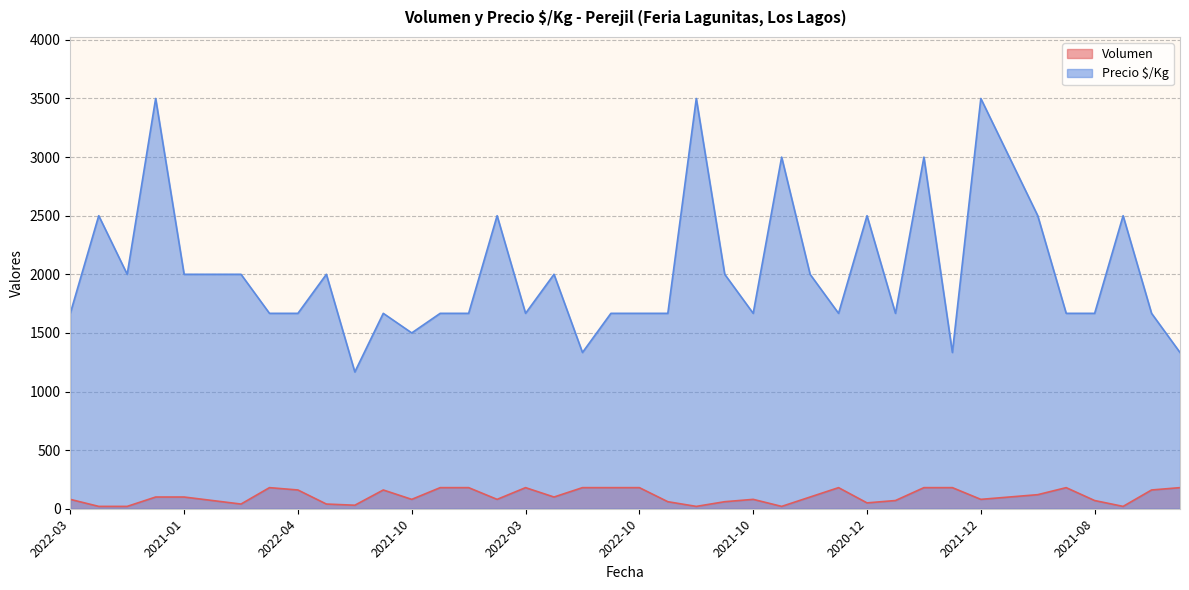

True or false: Volumen has a value of 40 at 2022-02.

True